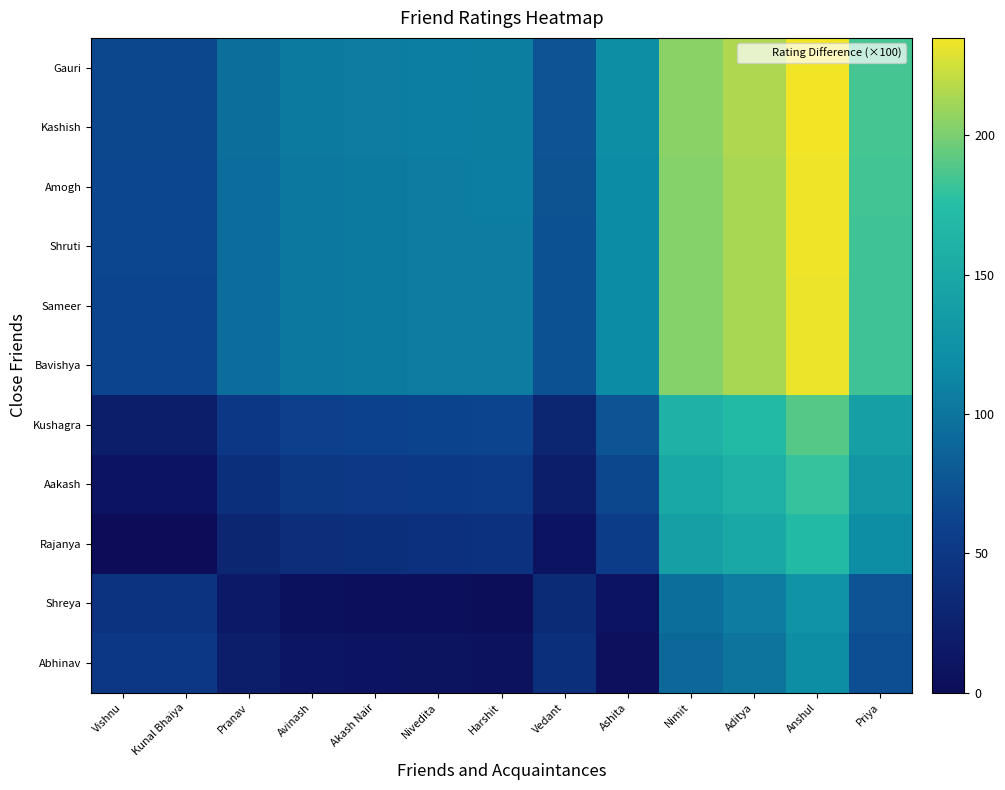

List the series in order of their peak value, highest first.

Gauri, Kashish, Amogh, Shruti, Sameer, Bavishya, Kushagra, Aakash, Rajanya, Shreya, Abhinav